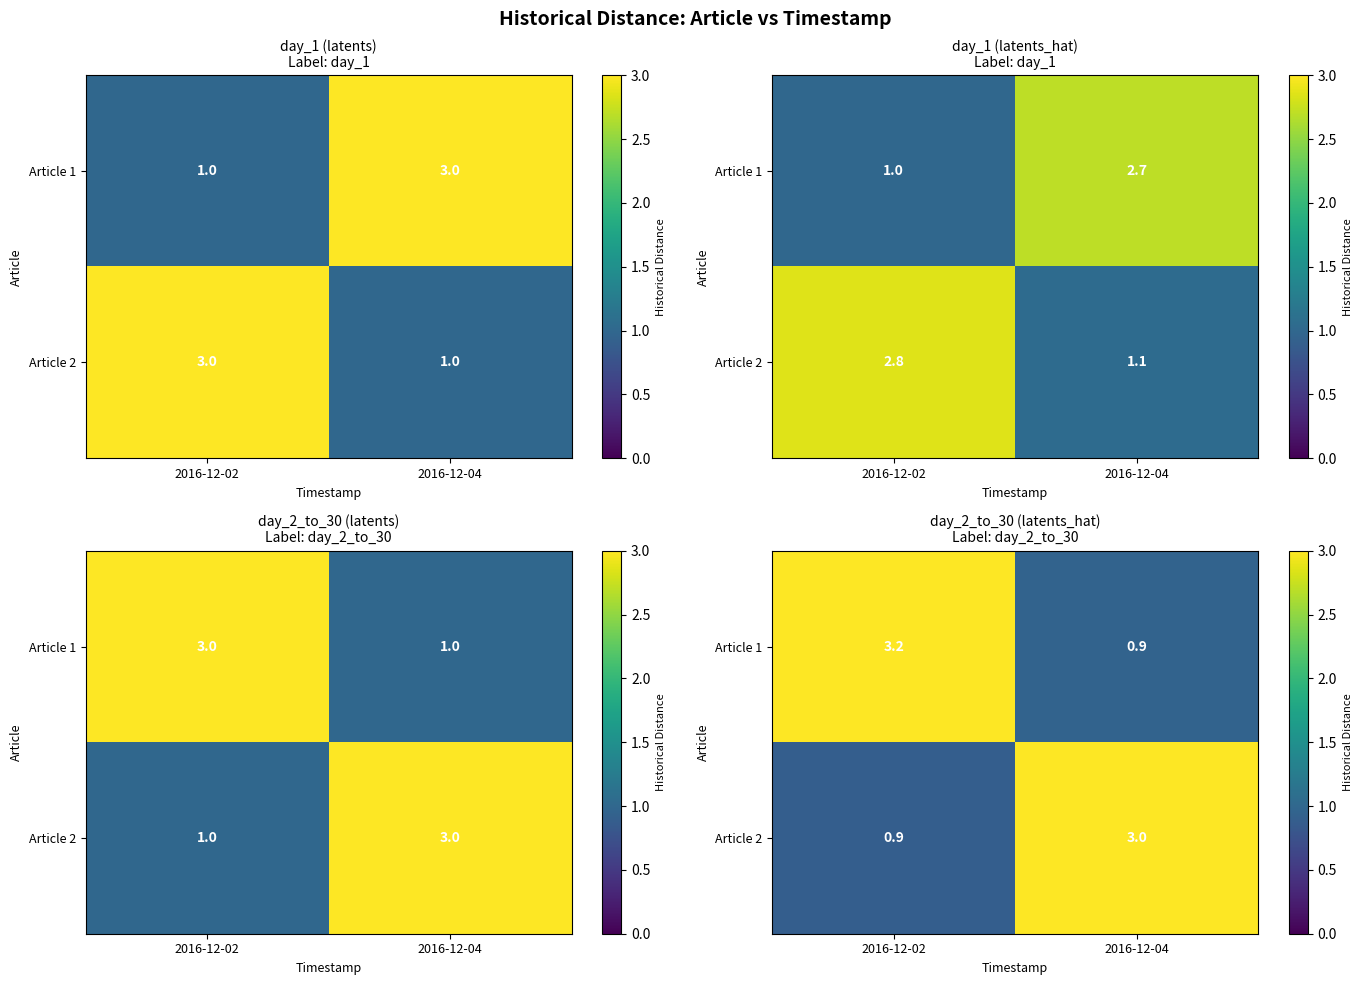

Count the Article 2 values in the range 0 to 3.

2